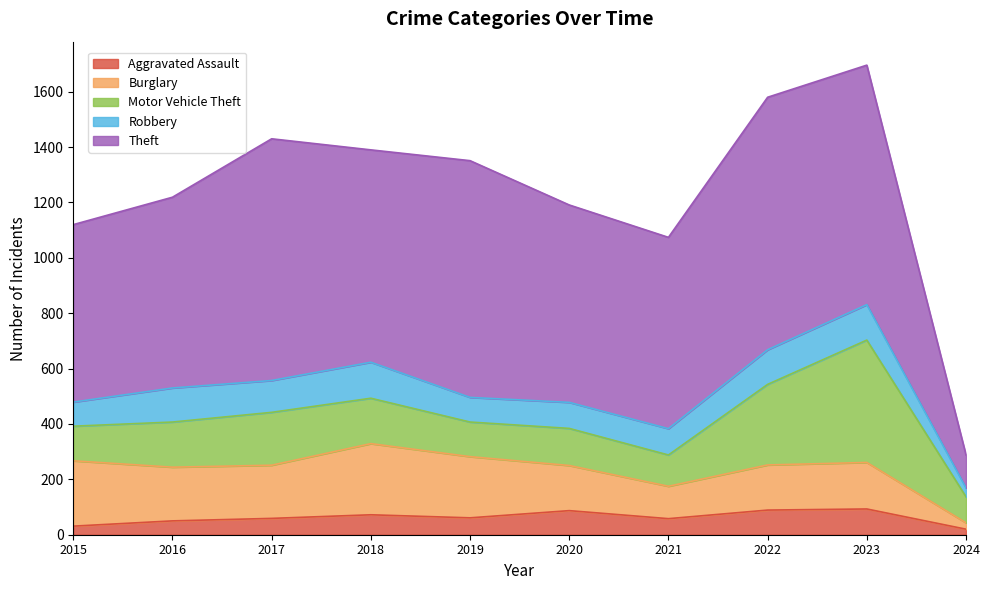

Which series has the largest total across all categories?

Theft